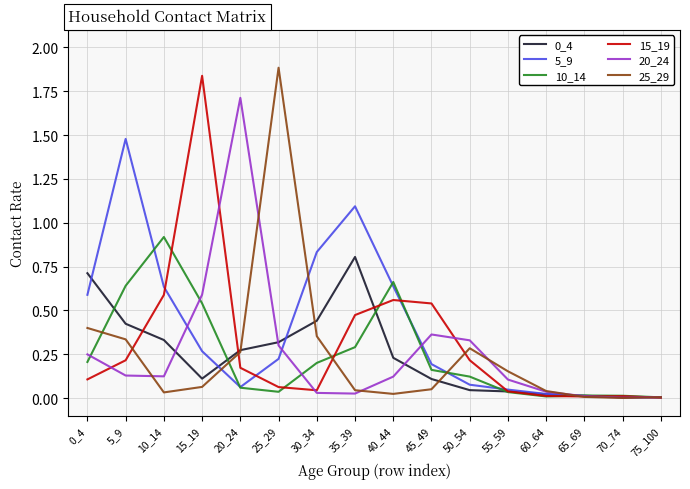

True or false: 25_29 has a value of 0.6 at 30_34.

False